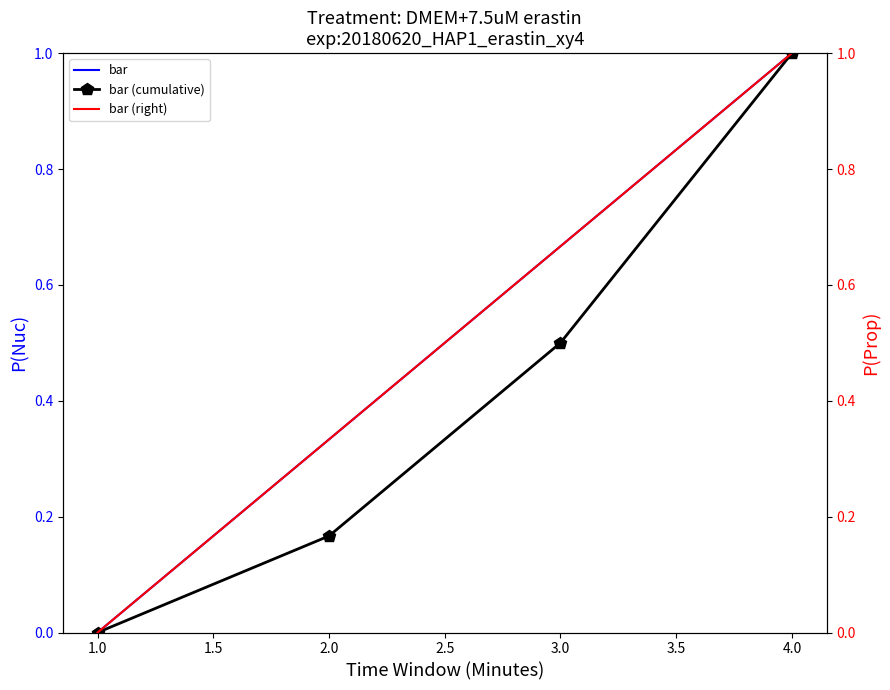

Which category has the highest value in the bar (cumulative) series?

4.0